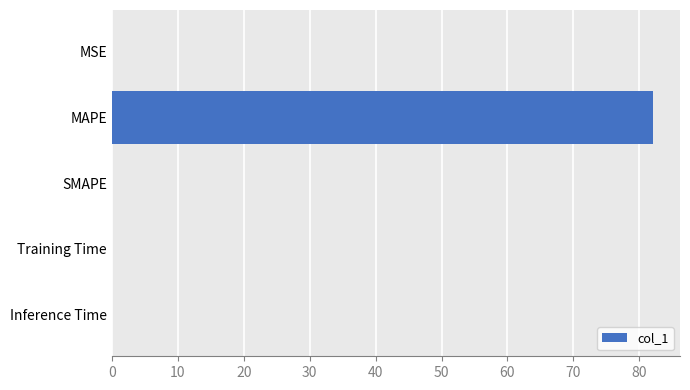

The chart shows a value of 0.0 at SMAPE. True or false?

True